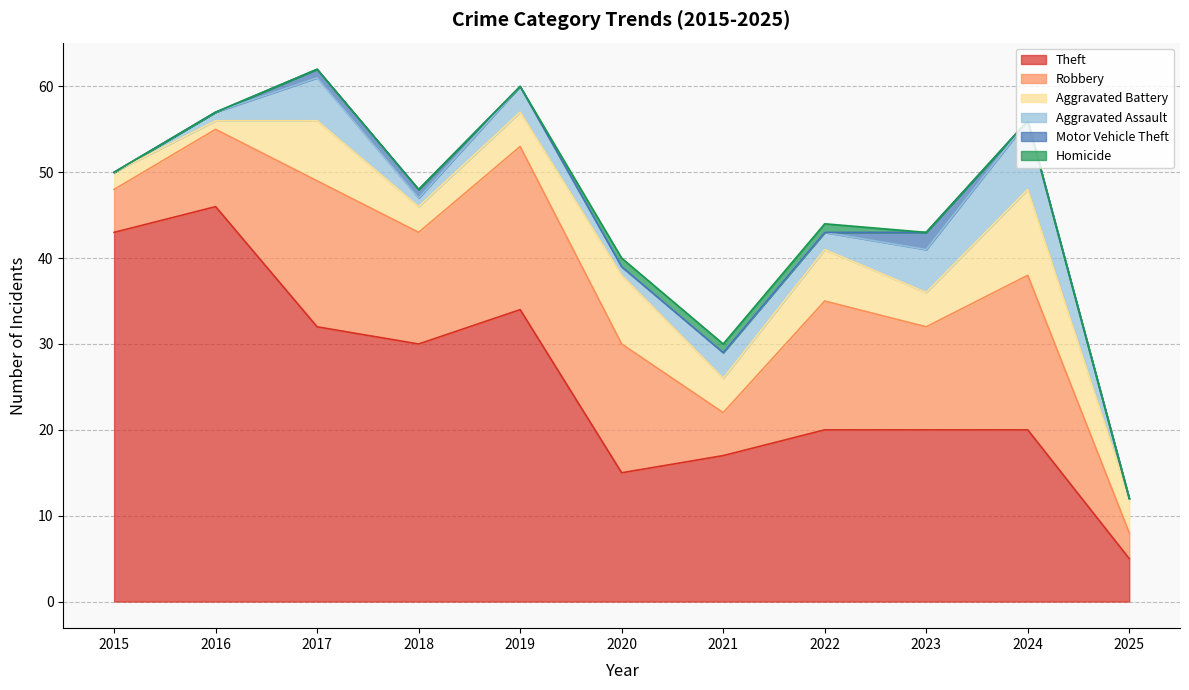

What is the average value of the Robbery series?

12